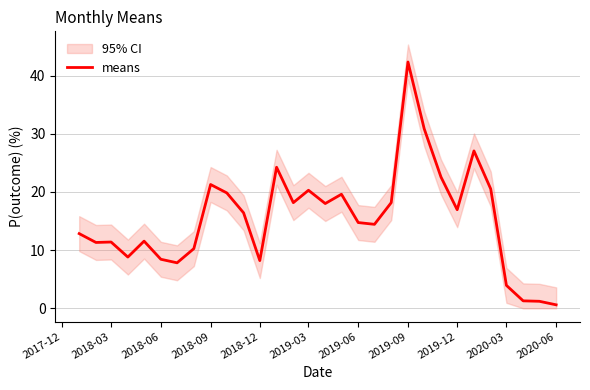

The value at 2018-09 is 29.5. True or false?

False